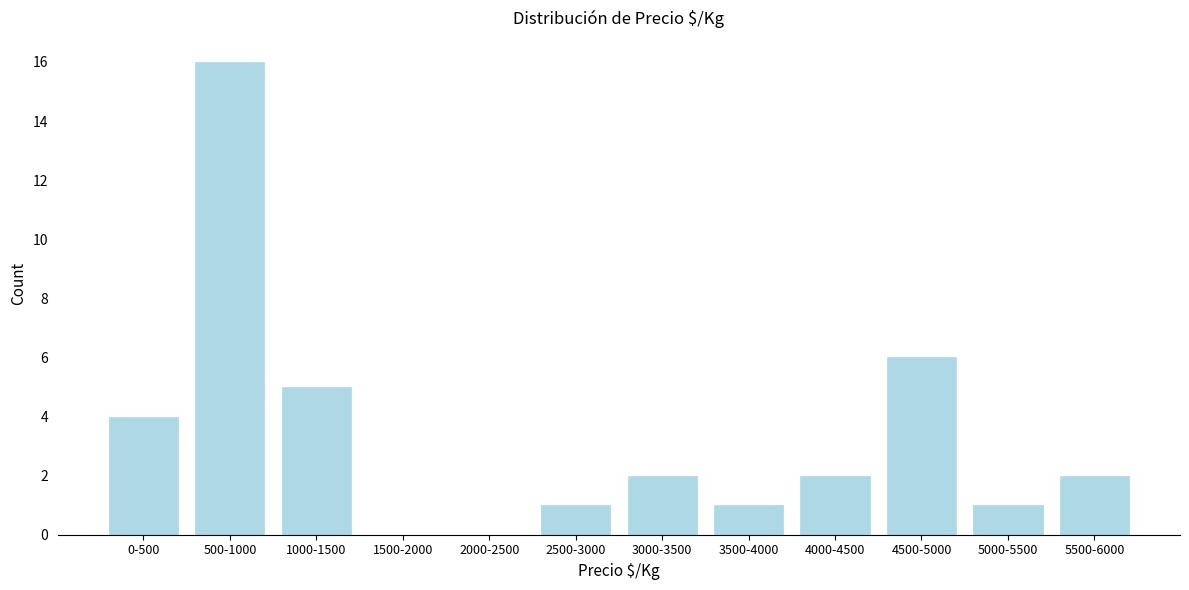

Reading left to right, list all the values displayed in this chart.

0-500=4	500-1000=16	1000-1500=5	1500-2000=0	2000-2500=0	2500-3000=1	3000-3500=2	3500-4000=1	4000-4500=2	4500-5000=6	5000-5500=1	5500-6000=2